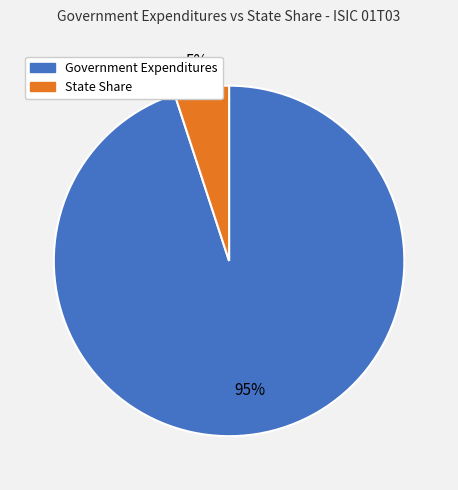

To the nearest percent, what is the average slice percentage?

50%